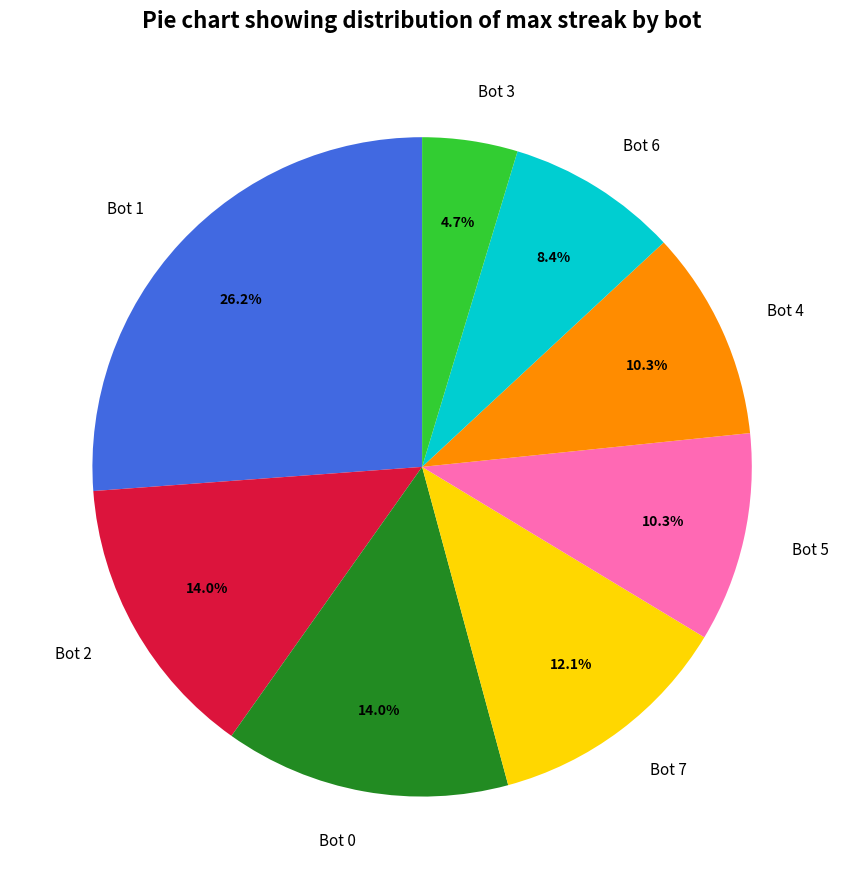

What percentage is the Bot 6 slice, to the nearest percent?

8%